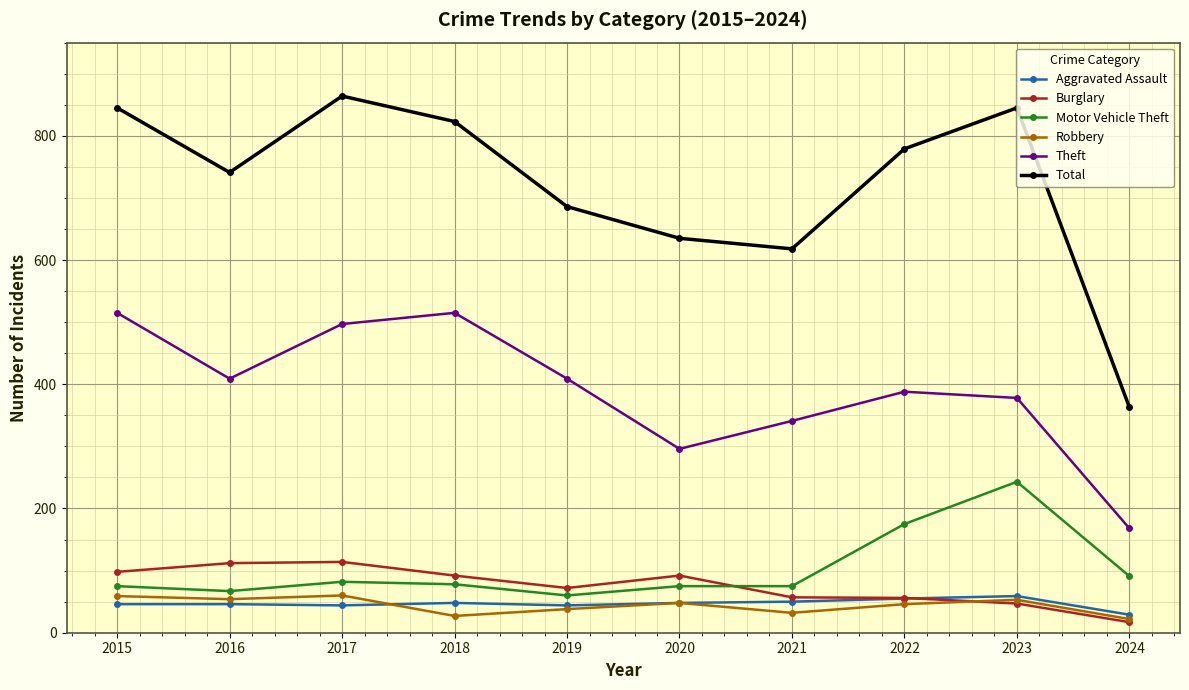

What is the total value across all series at 2016?

1429